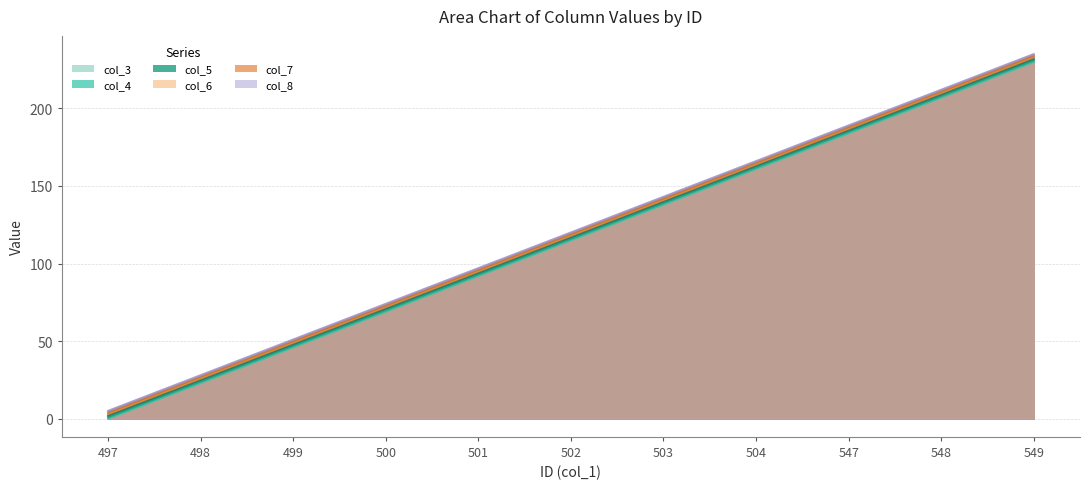

Count the col_7 values in the range 50 to 188.

7